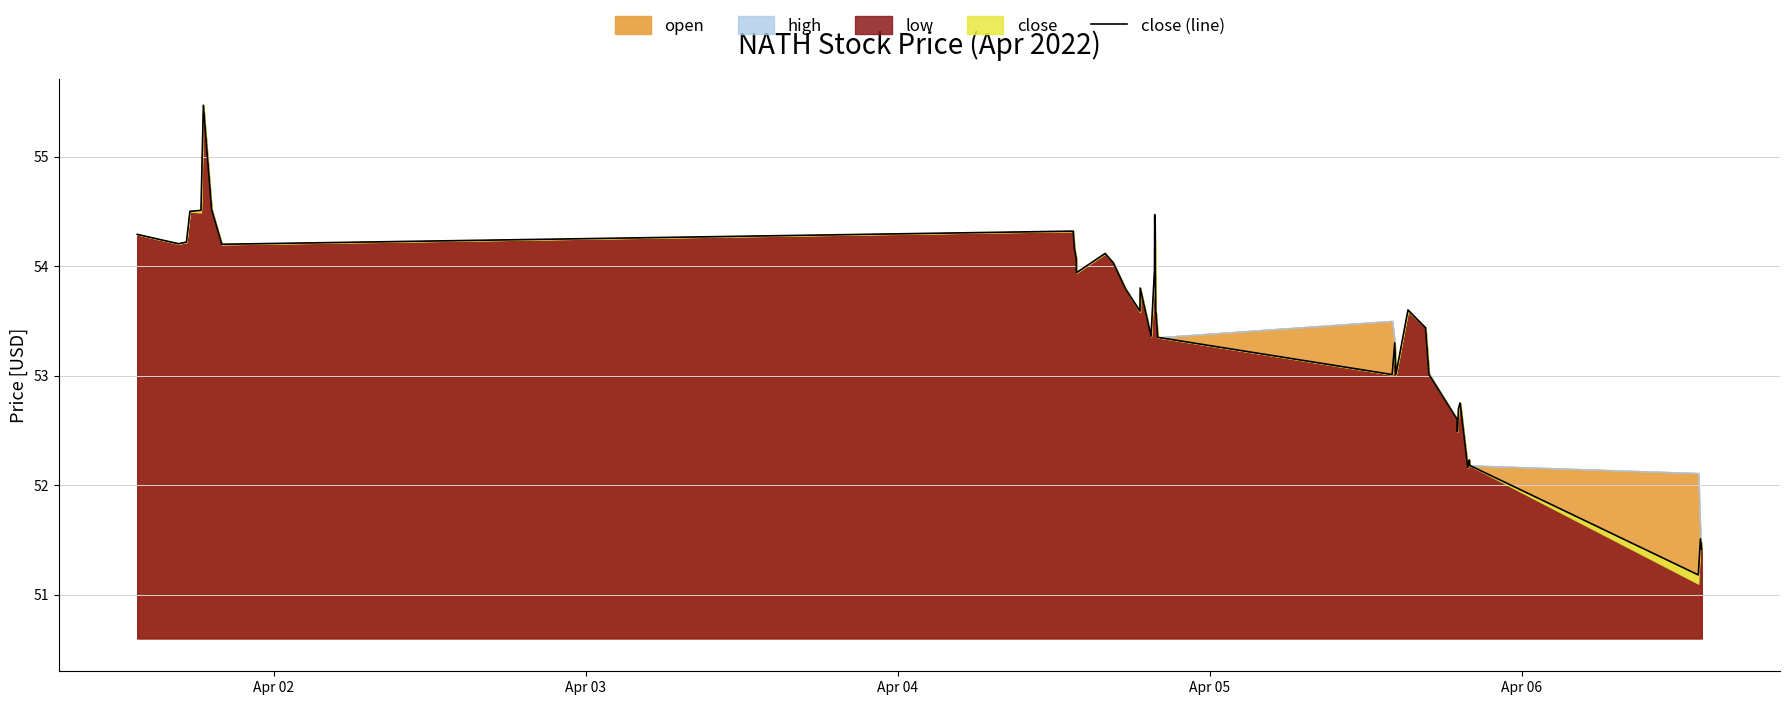

How many categories are shown in the chart?

40